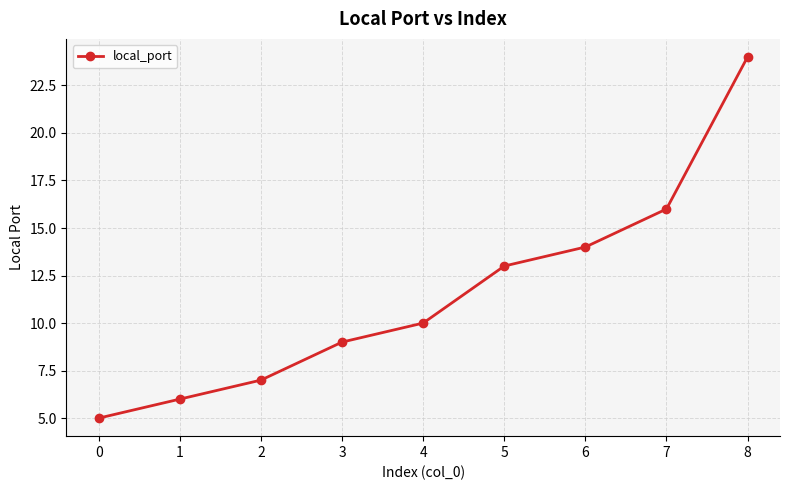

List the labels in order of value, largest first.

8, 7, 6, 5, 4, 3, 2, 1, 0